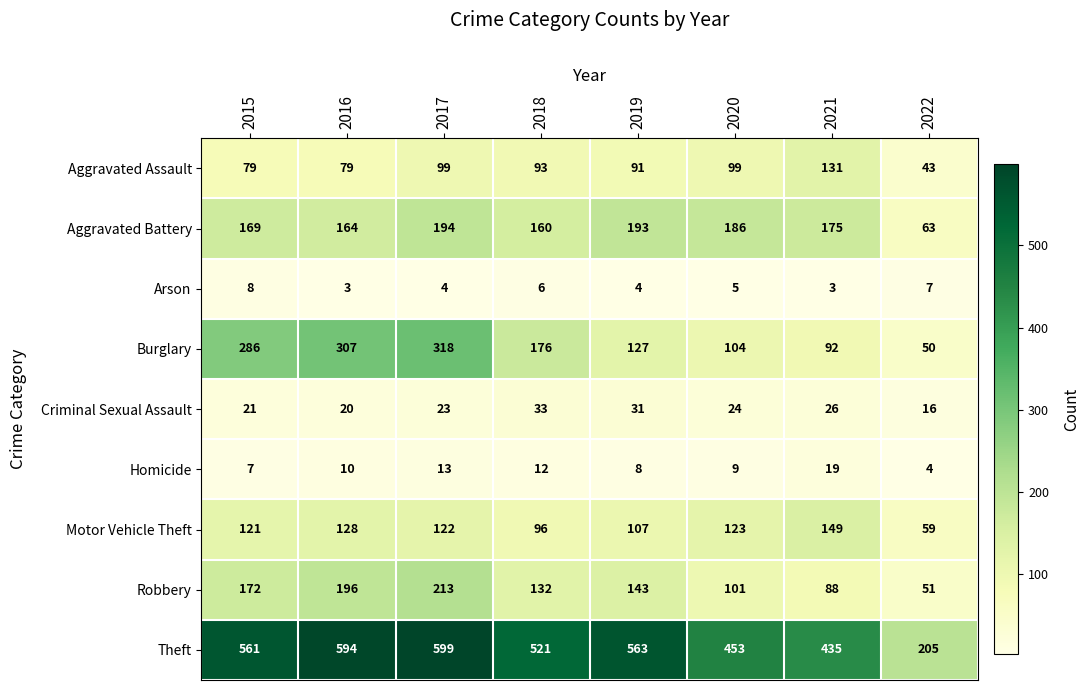

What value does the Arson series have at 2016?

3